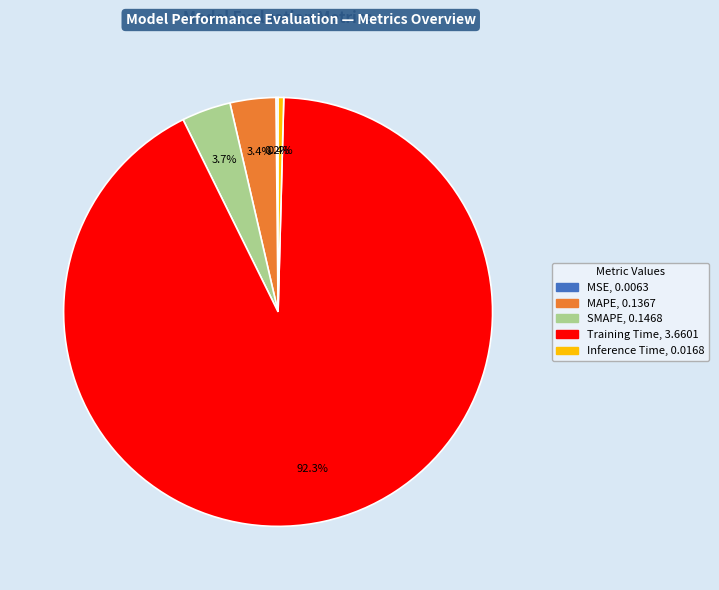

Between Inference Time and MAPE, which is larger?

MAPE